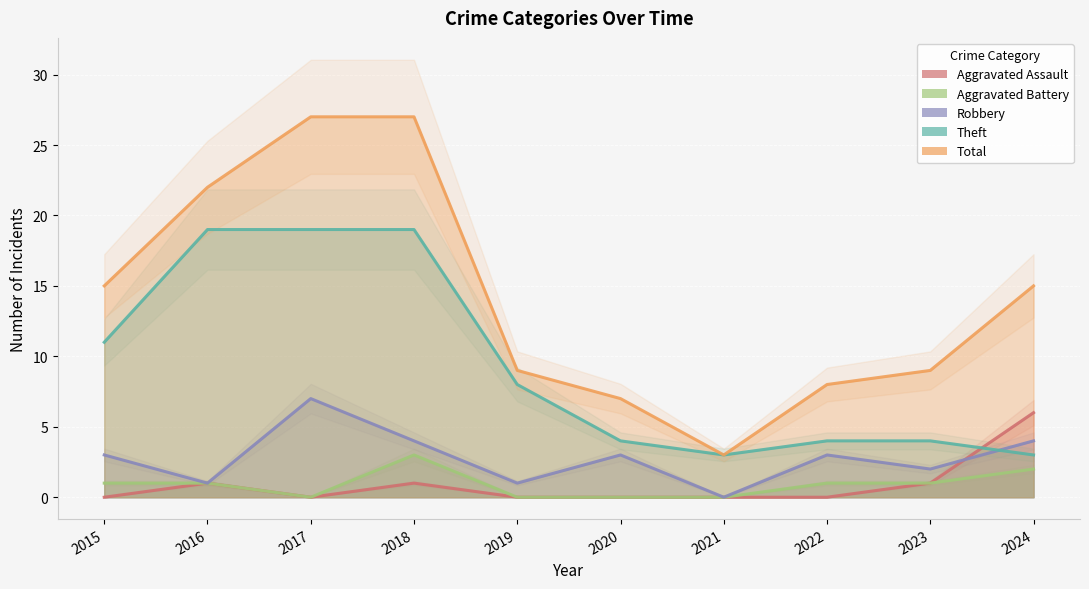

What is the difference between the maximum and second lowest values in the Robbery series?

6